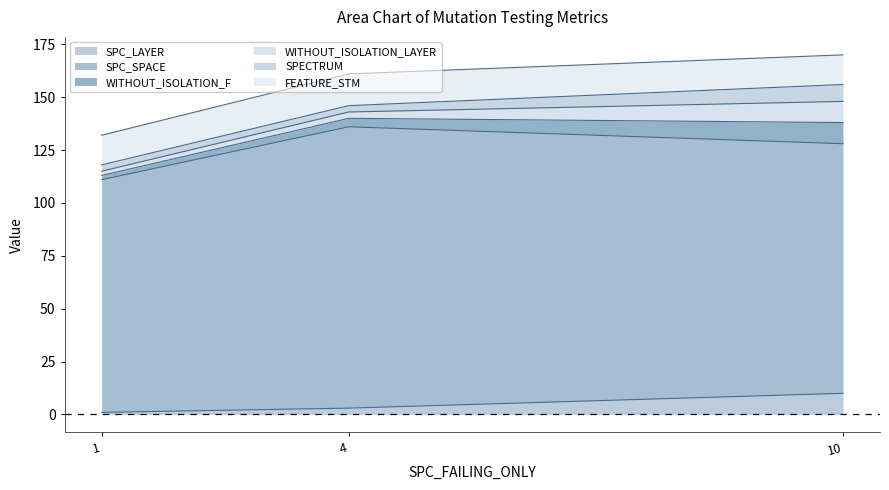

Is it true that SPC_LAYER equals 3 at 4?

True